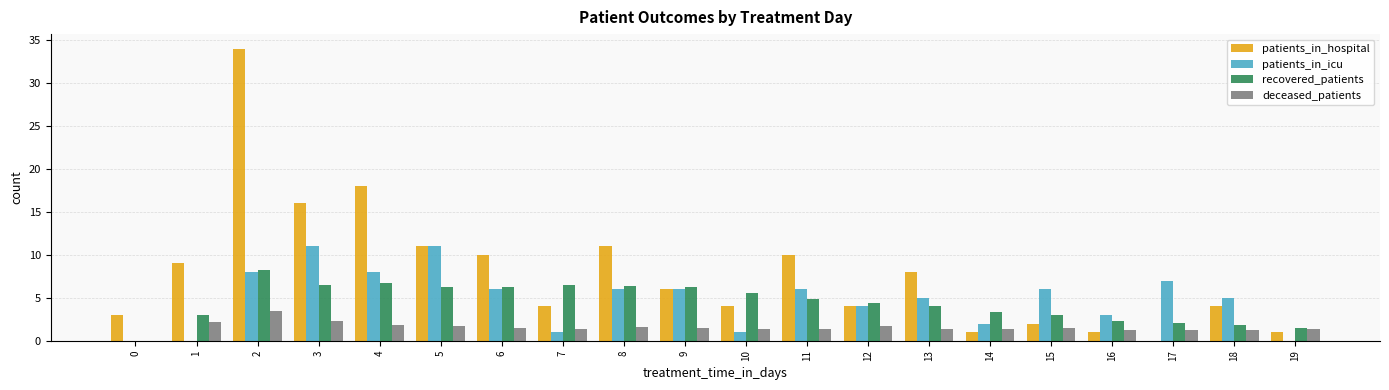

Between 13 and 16, which series saw the biggest shift?

patients_in_hospital